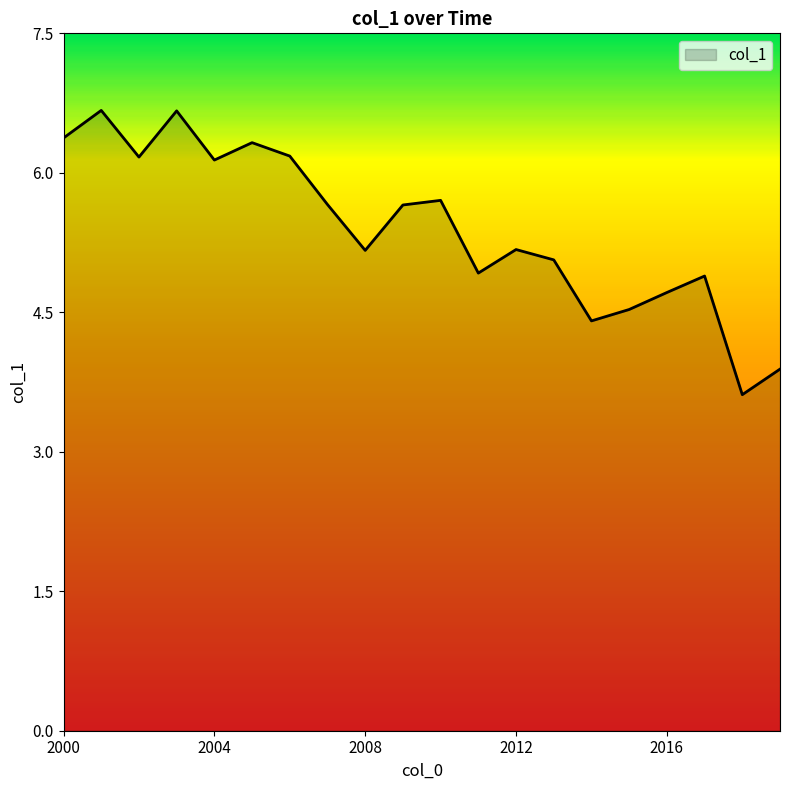

What is the difference between the maximum and minimum values?

3.1